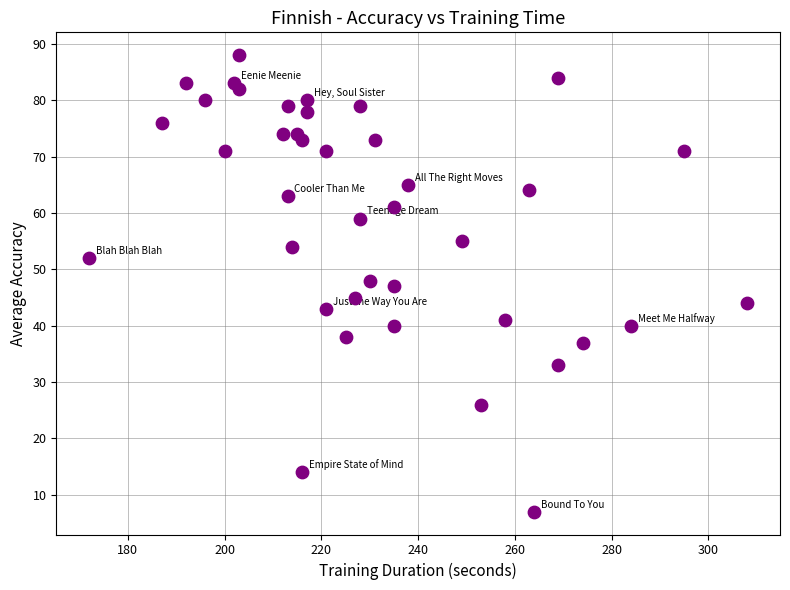

What is the range of Y values (max minus min)?

81